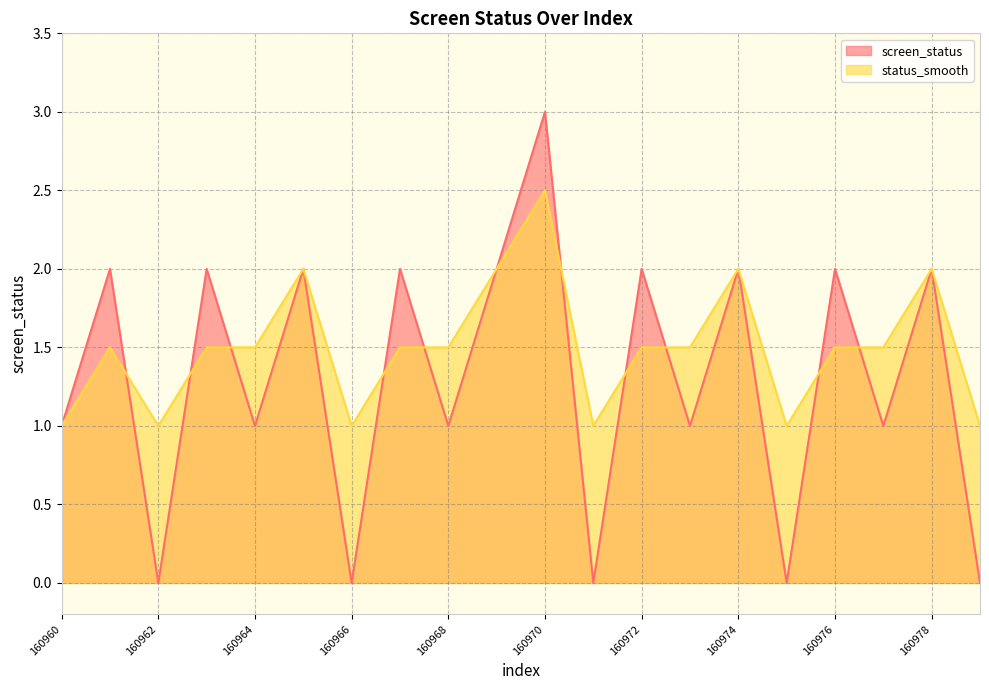

At which label does screen_status reach its minimum?

160962